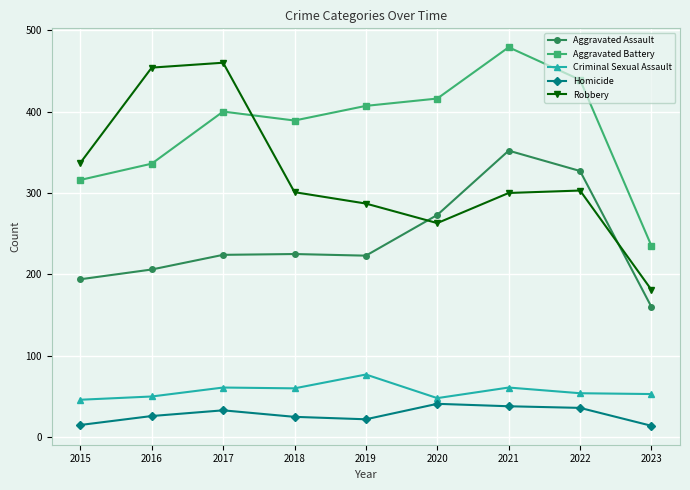

Read the Aggravated Battery value at 2016.

336